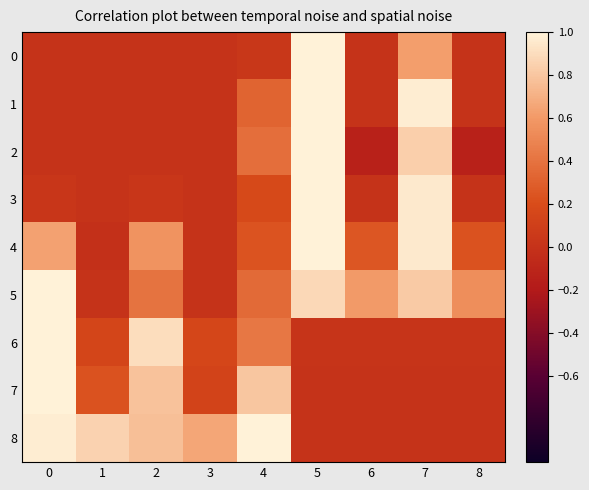

Which label corresponds to the smallest value in the chart?

6